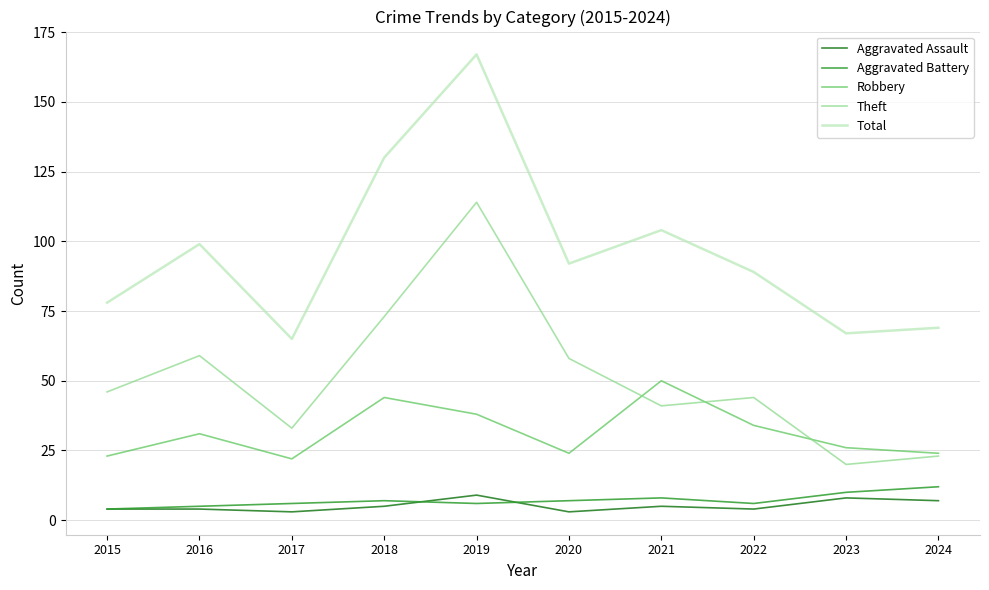

Which series has the largest range (max minus min)?

Total